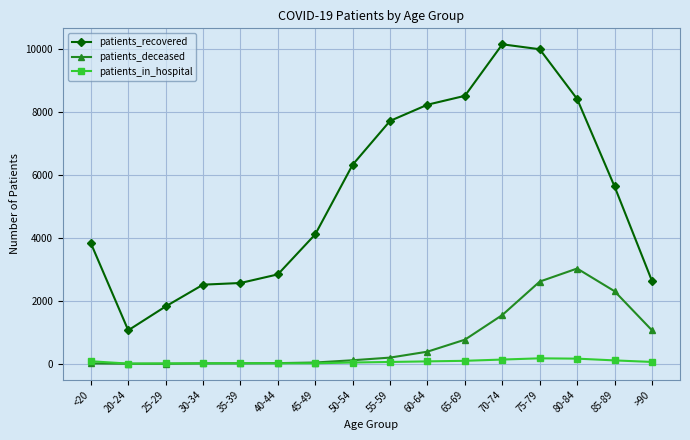

What is the label of the 16th point from the left?

>90